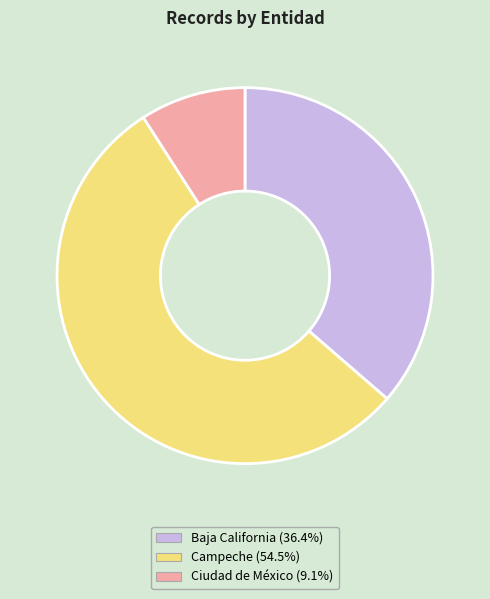

True or false: Ciudad de México accounts for 9% of the total.

True